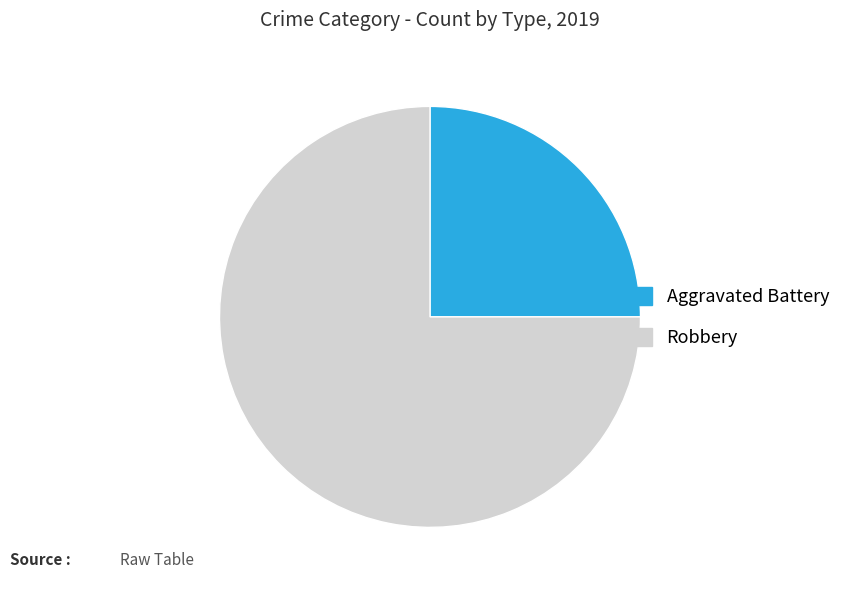

True or false: Robbery accounts for 75% of the total.

True